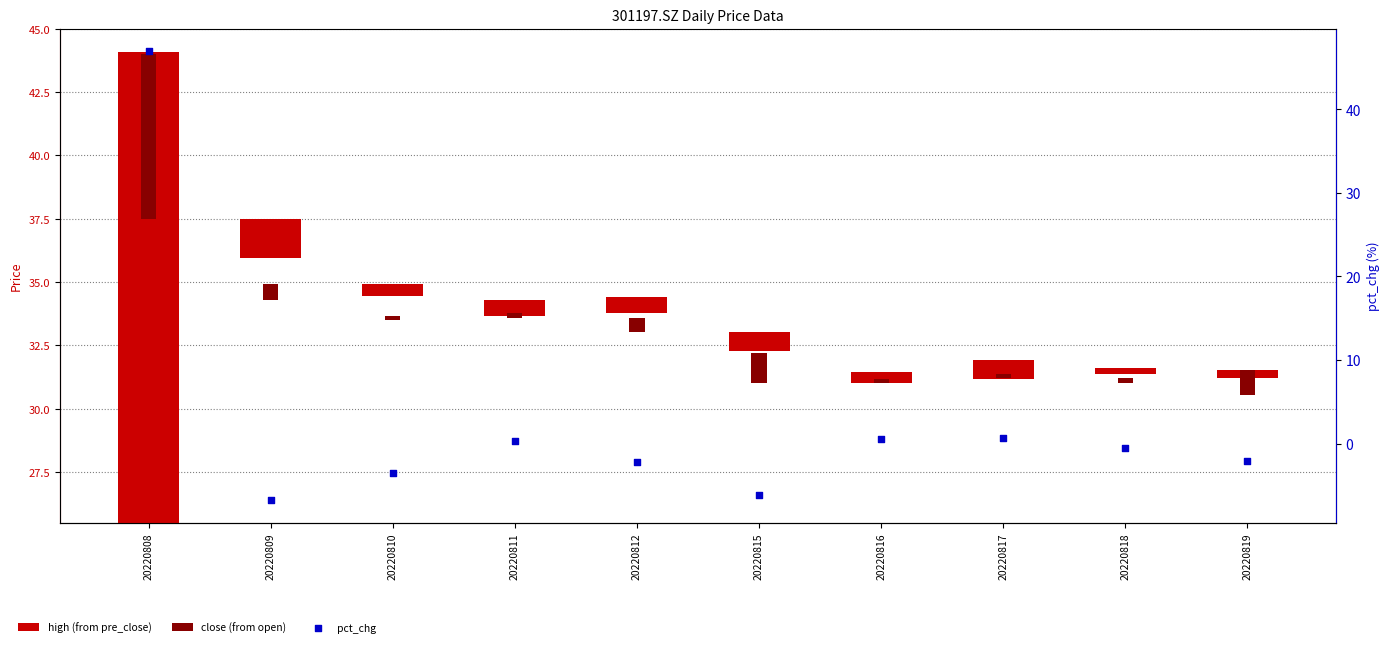

Which series contains the highest Y value?

pct_chg